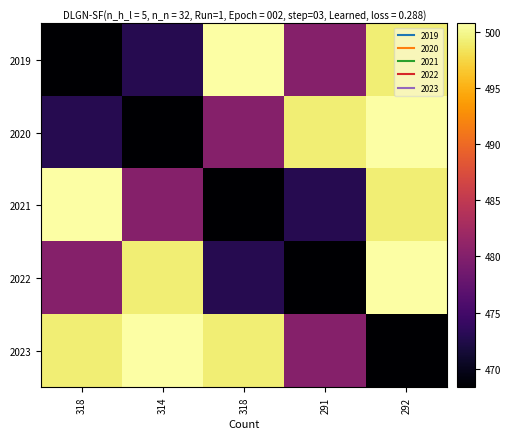

What is the total value across all series at 291?

2400.8